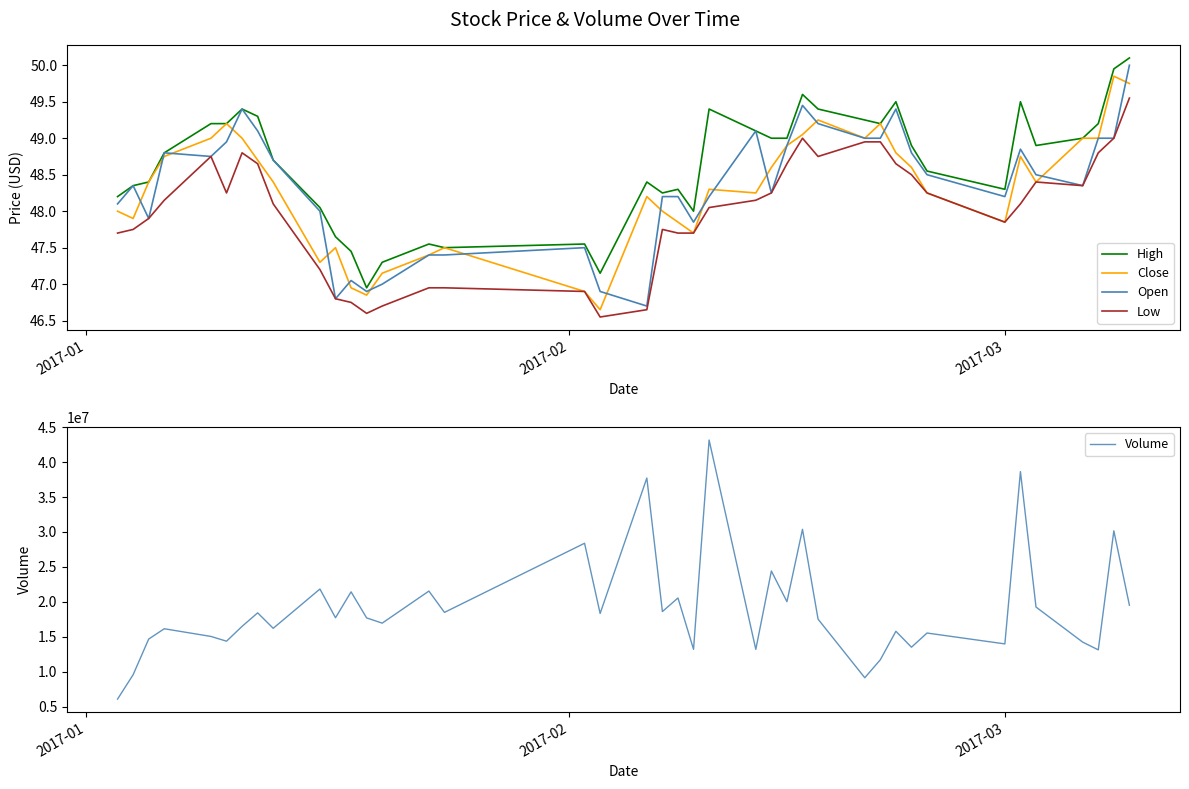

Reading right to left, transcribe all the data shown in this chart.

High: 50.1	50.0	49.2	49.0	48.9	49.5	48.3	48.5	48.9	49.5	49.2	49.2	49.4	49.6	49.0	49.0	49.1	49.4	48.0	48.3	48.2	48.4	47.2	47.5	47.5	47.5	47.3	47.0	47.5	47.7	48.0	48.7	49.3	49.4	49.2	49.2	48.8	48.4	48.3	48.2
Close: 49.8	49.8	49.0	49.0	48.4	48.8	47.8	48.2	48.6	48.8	49.2	49.0	49.2	49.0	48.9	48.6	48.2	48.3	47.7	47.8	48.0	48.2	46.7	46.9	47.5	47.4	47.2	46.8	47.0	47.5	47.3	48.4	48.7	49.0	49.2	49.0	48.8	48.4	47.9	48.0
Open: 50.0	49.0	49.0	48.3	48.5	48.8	48.2	48.5	48.8	49.4	49.0	49.0	49.2	49.5	48.9	48.2	49.1	48.2	47.8	48.2	48.2	46.7	46.9	47.5	47.4	47.4	47.0	46.9	47.0	46.8	48.0	48.7	49.1	49.4	49.0	48.8	48.8	47.9	48.3	48.1
Low: 49.5	49.0	48.8	48.3	48.4	48.1	47.8	48.2	48.5	48.7	49.0	49.0	48.8	49.0	48.7	48.2	48.2	48.0	47.7	47.7	47.8	46.7	46.5	46.9	47.0	47.0	46.7	46.6	46.8	46.8	47.2	48.1	48.7	48.8	48.2	48.8	48.2	47.9	47.8	47.7
Volume: 19526000.0	30167000.0	13142000.0	14248000.0	19266000.0	38639000.0	13994000.0	15550000.0	13523000.0	15801000.0	11730000.0	9153000.0	17535000.0	30387000.0	20033000.0	24421000.0	13212000.0	43153000.0	13219000.0	20564000.0	18620000.0	37716000.0	18348000.0	28389000.0	18502000.0	21551000.0	16965000.0	17713000.0	21442000.0	17732000.0	21844000.0	16226000.0	18436000.0	16506000.0	14381000.0	15062000.0	16162000.0	14686000.0	9586000.0	6102000.0